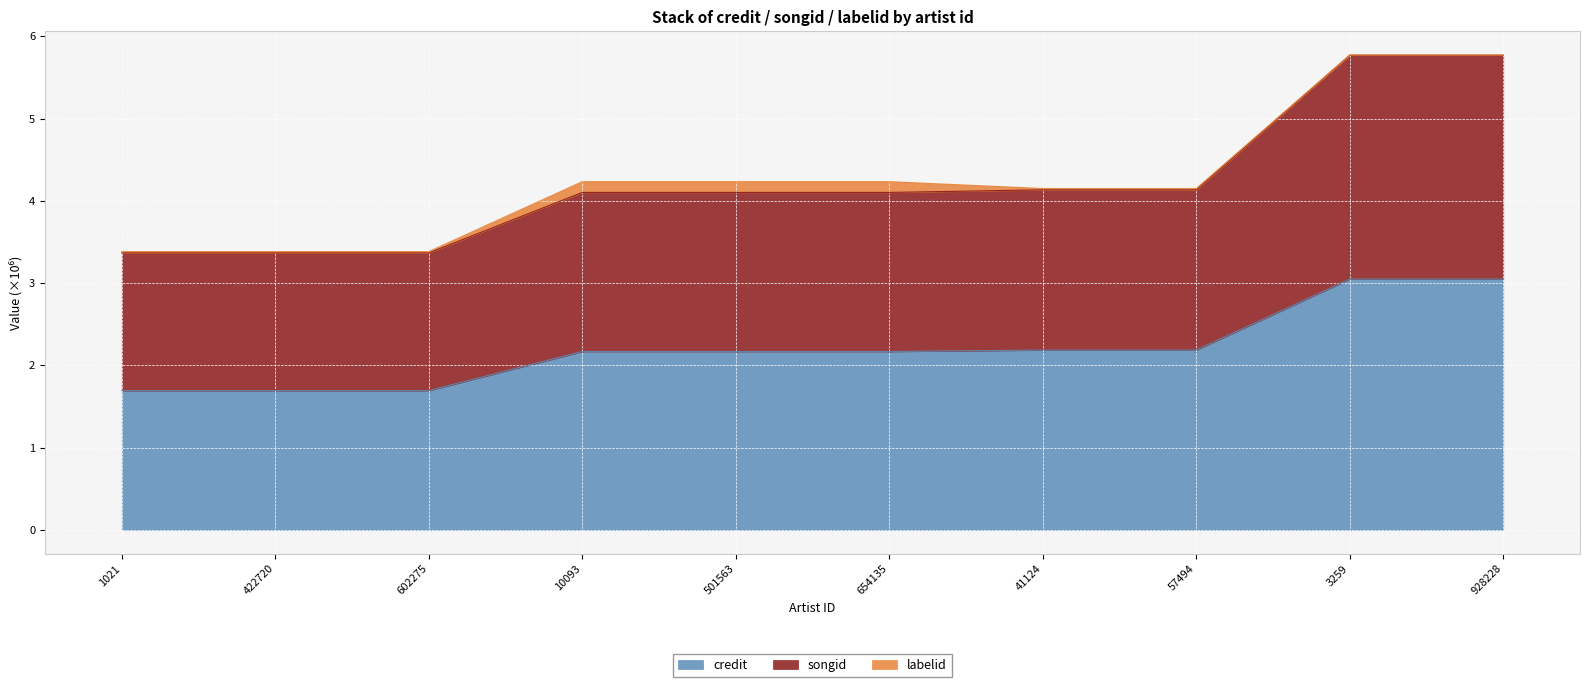

The value of credit at 928228 is 5.0. True or false?

False